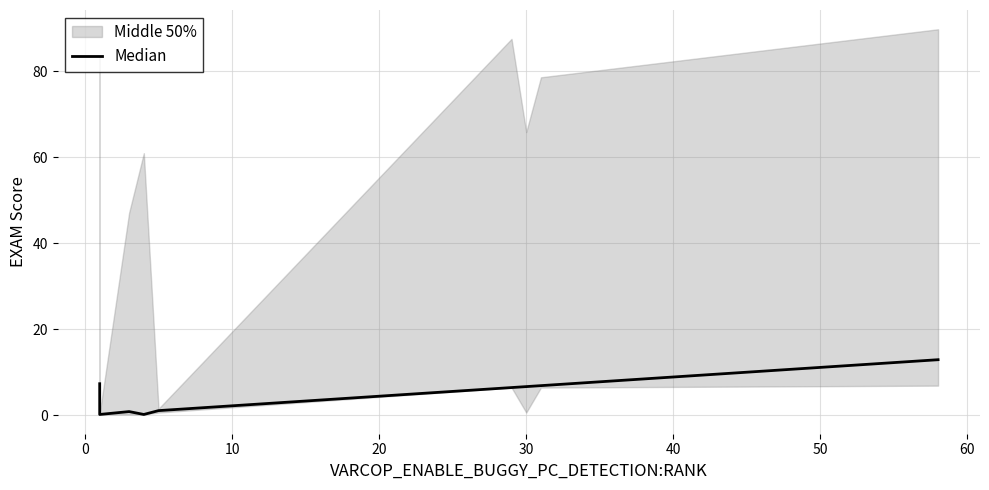

What is the difference between the maximum and minimum values?

12.7